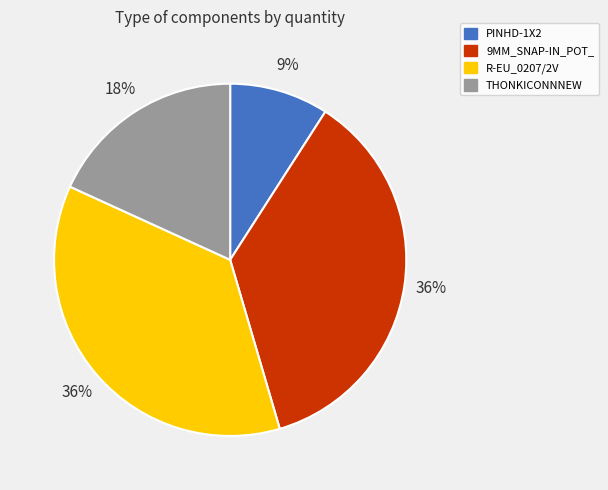

Is the sum of 9MM_SNAP-IN_POT_ and PINHD-1X2 greater than half?

No